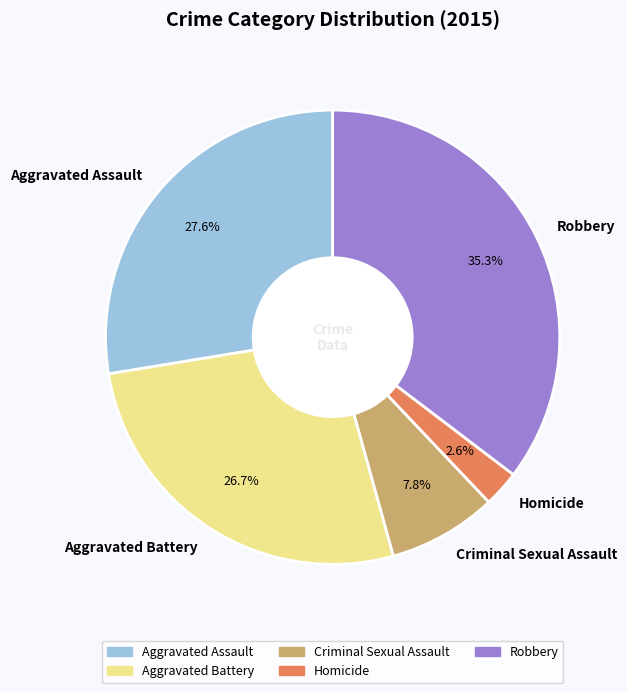

How much of the chart is everything except Aggravated Battery?

73.3%